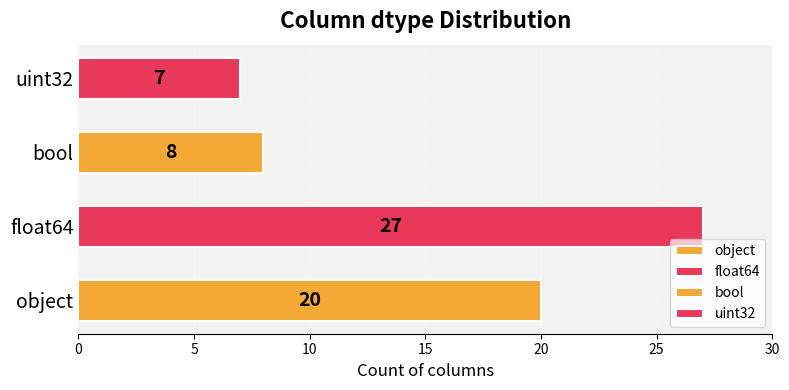

What is the change in value from float64 to bool?

-19